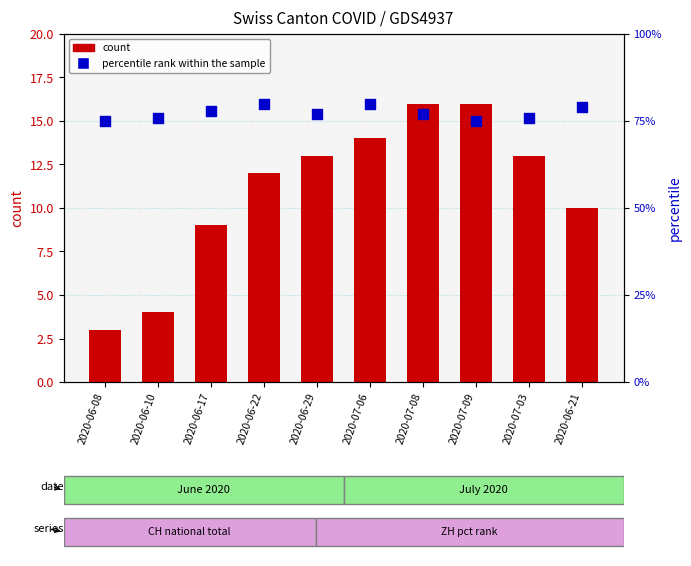

Which series reaches the minimum Y coordinate?

count